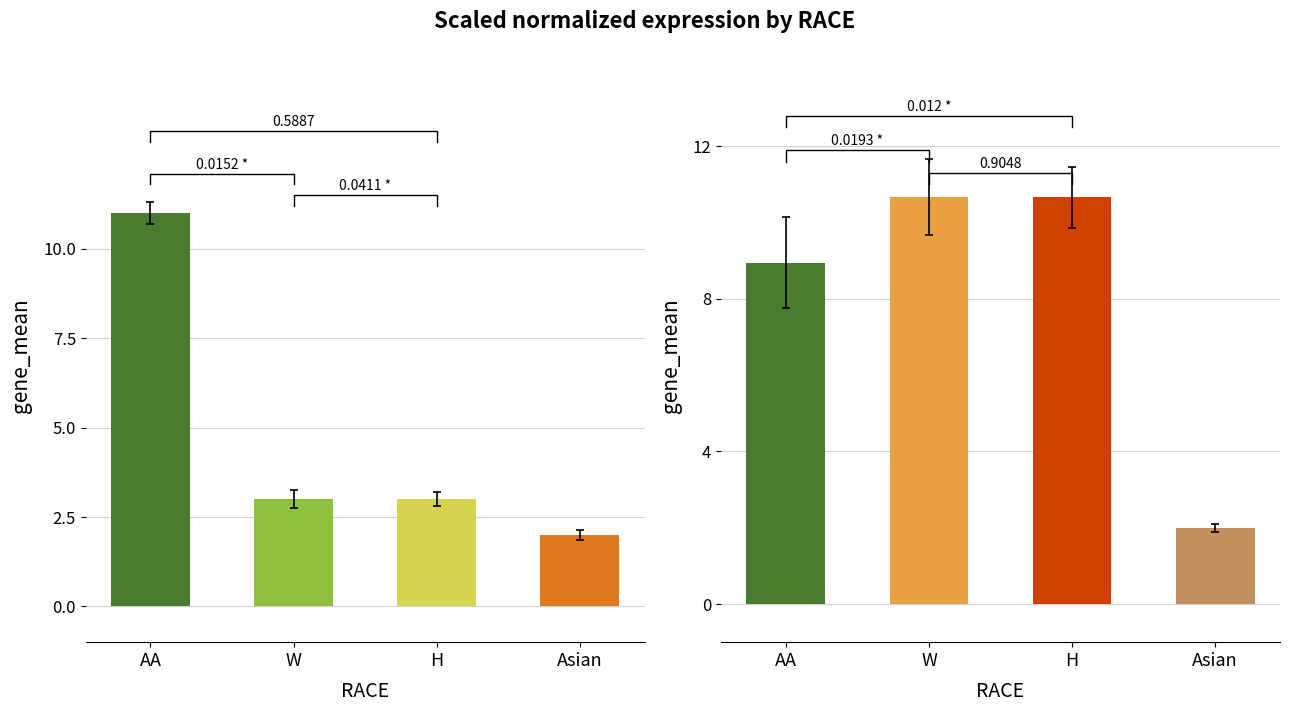

What is the difference between the maximum and minimum values in the mean_Baseline_Lab series?

8.7